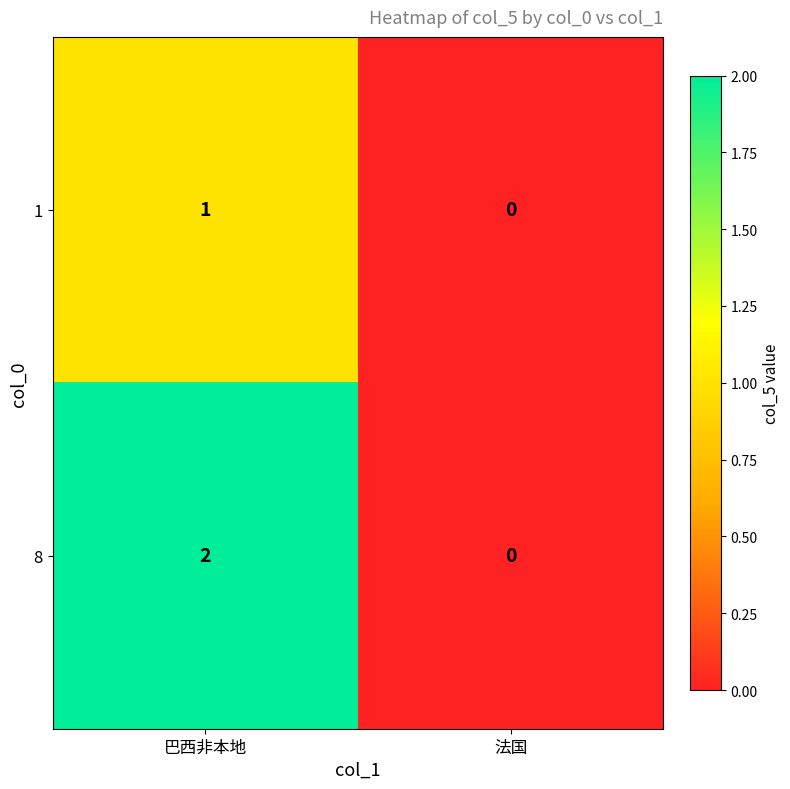

Reading left to right, list all the values displayed in this chart.

1: 巴西非本地=1	法国=0
8: 巴西非本地=2	法国=0